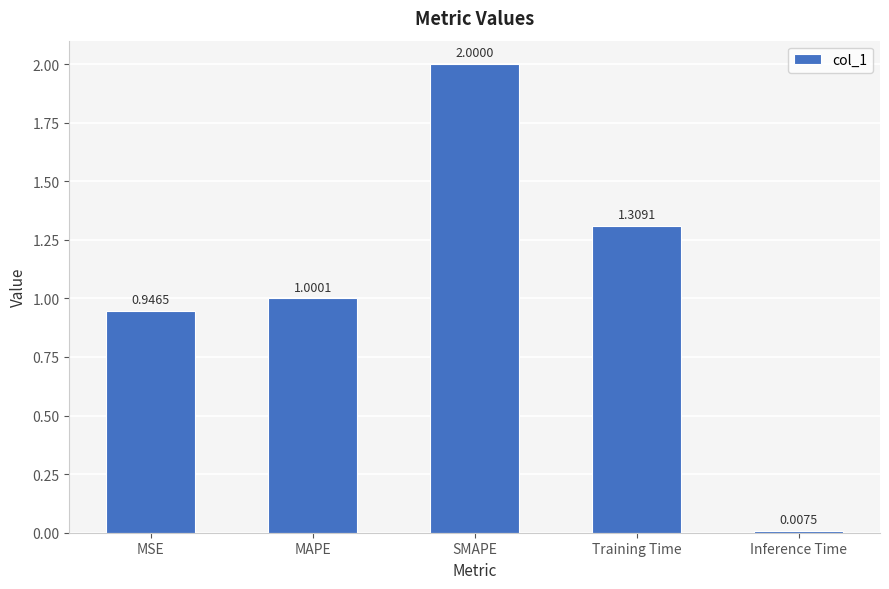

How many data points are less than 1?

2